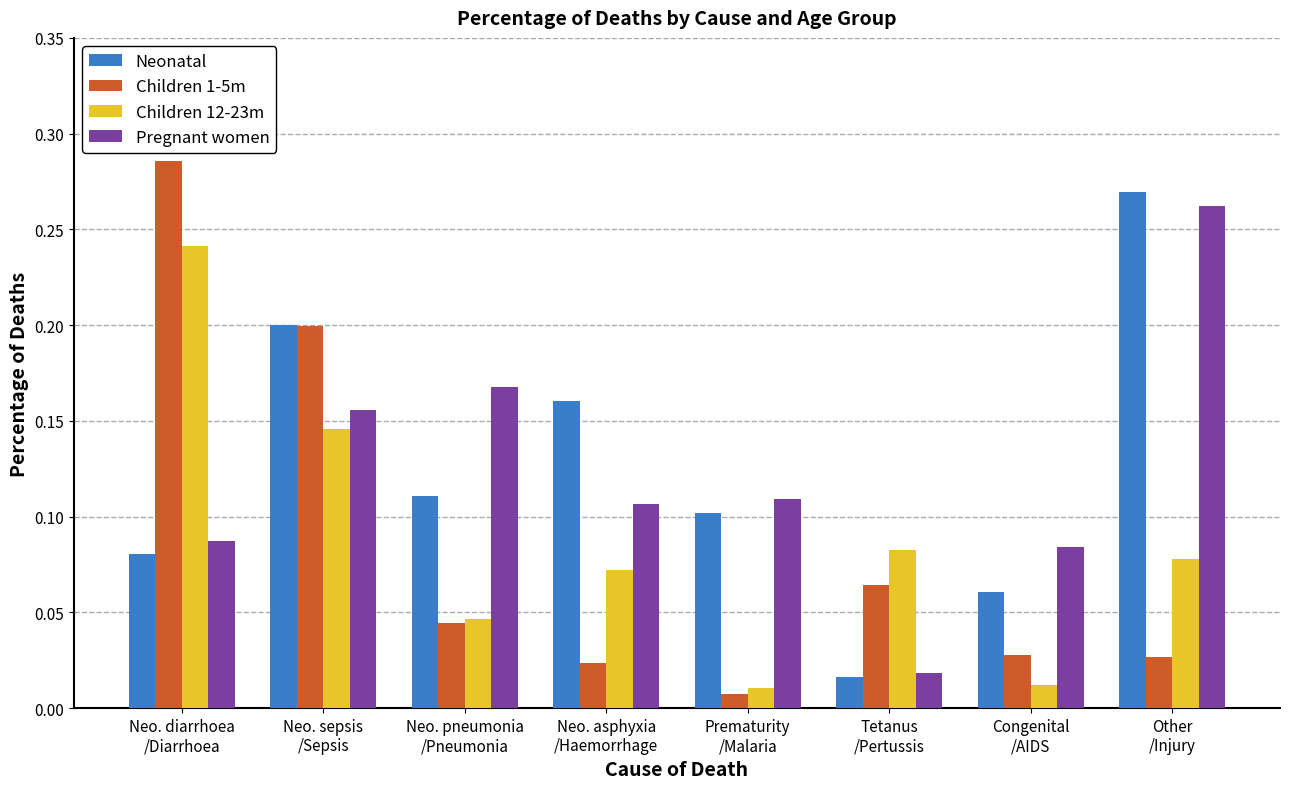

Which series has the widest spread of values?

Children 1-5m